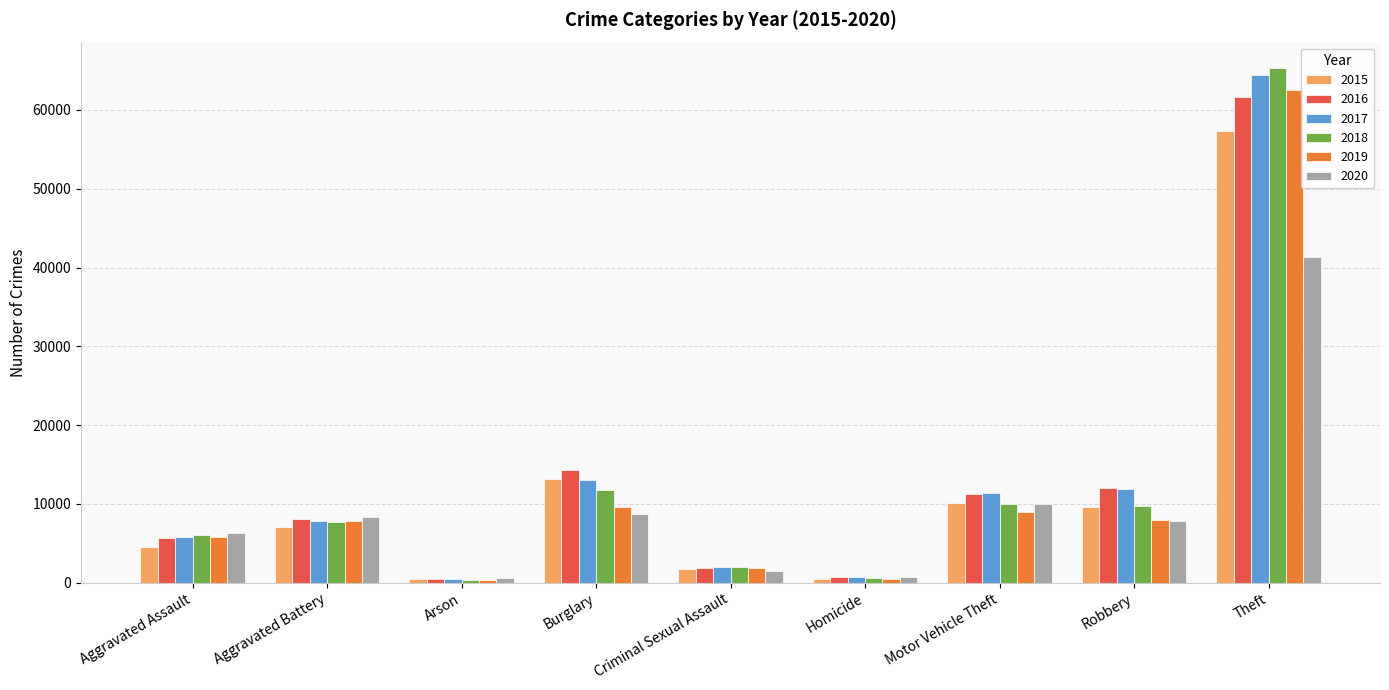

Which series has the largest range (max minus min)?

2018